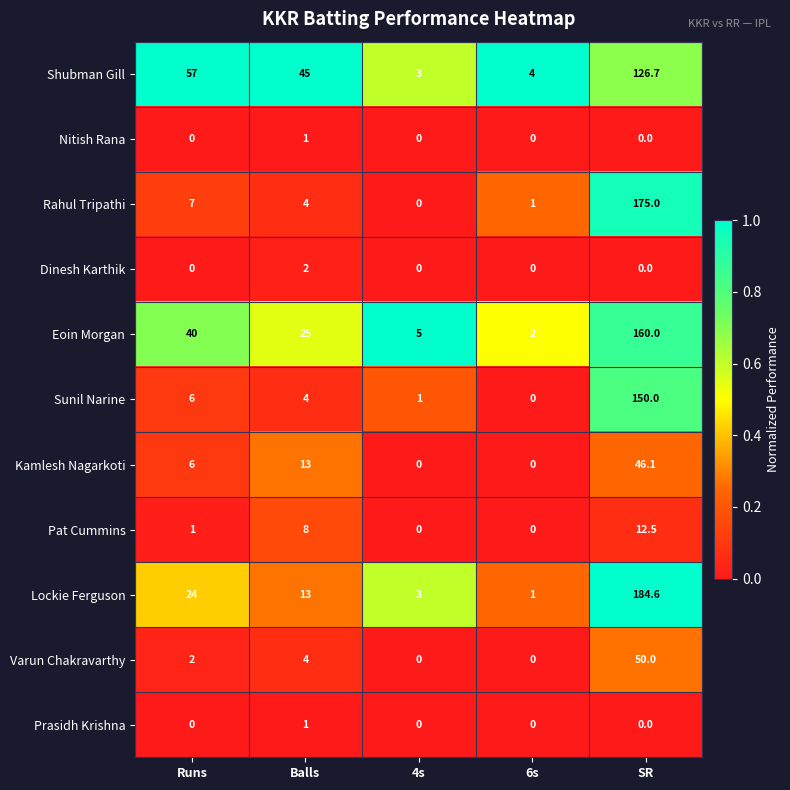

What is the difference between the highest and lowest values at Runs?

57.0